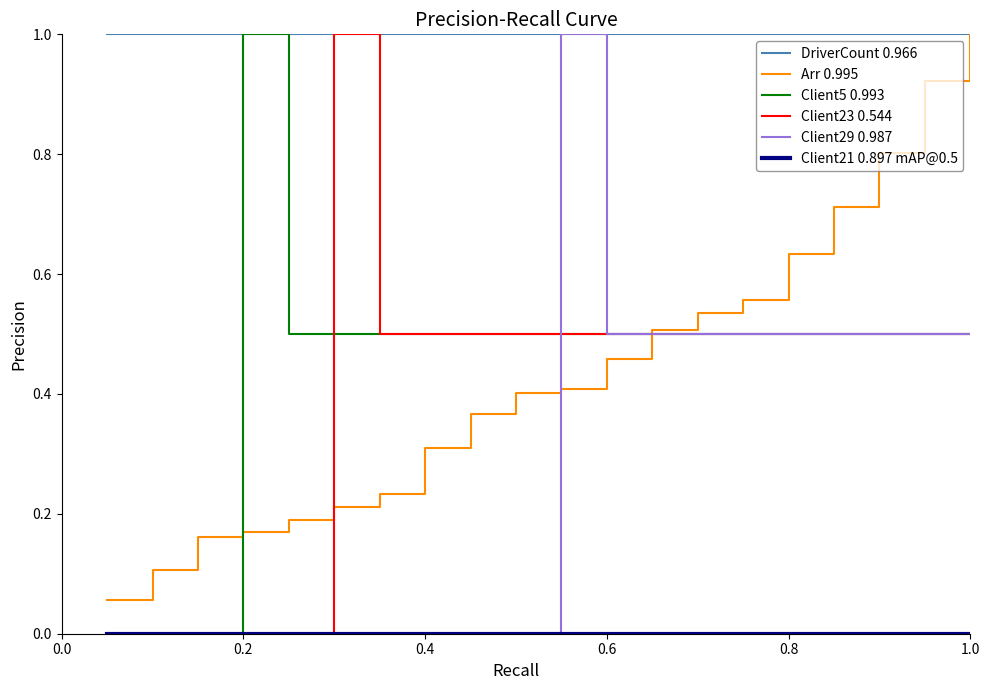

What is the maximum value shown in the chart?

1.0